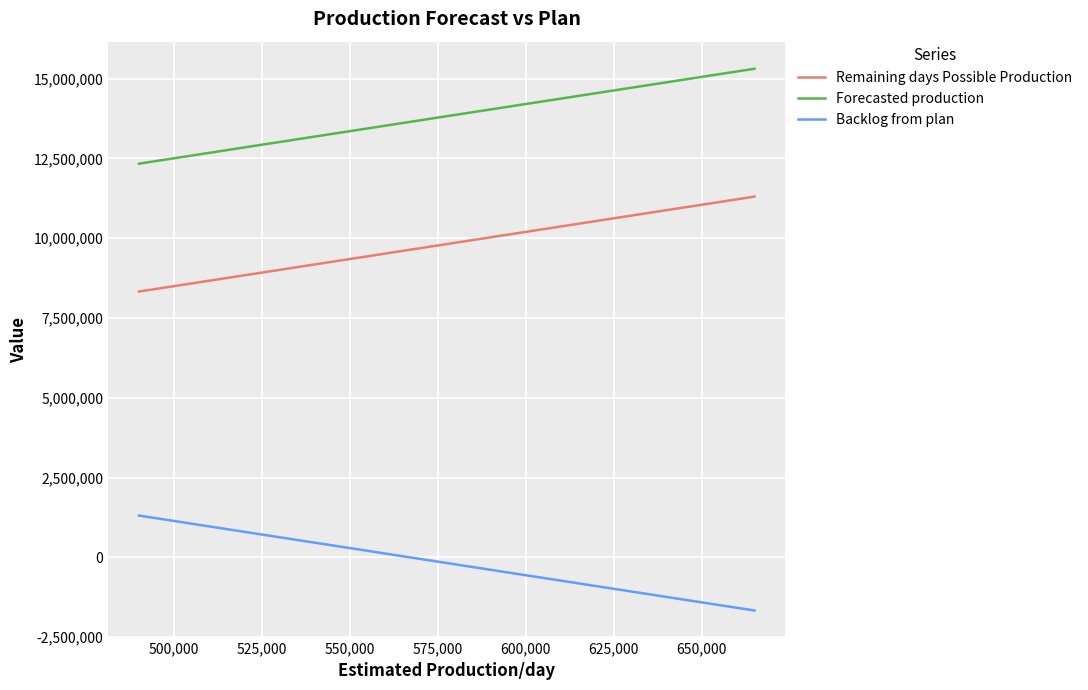

Rank the series by their average value, from lowest to highest.

Backlog from plan, Remaining days Possible Production, Forecasted production